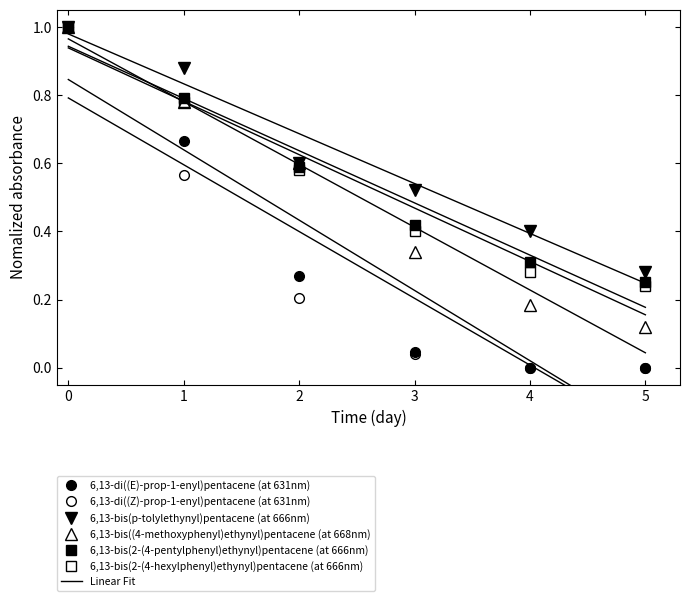

Where is 6,13-di((Z)-prop-1-enyl)pentacene (at 631nm) nearest to the value 0?

4